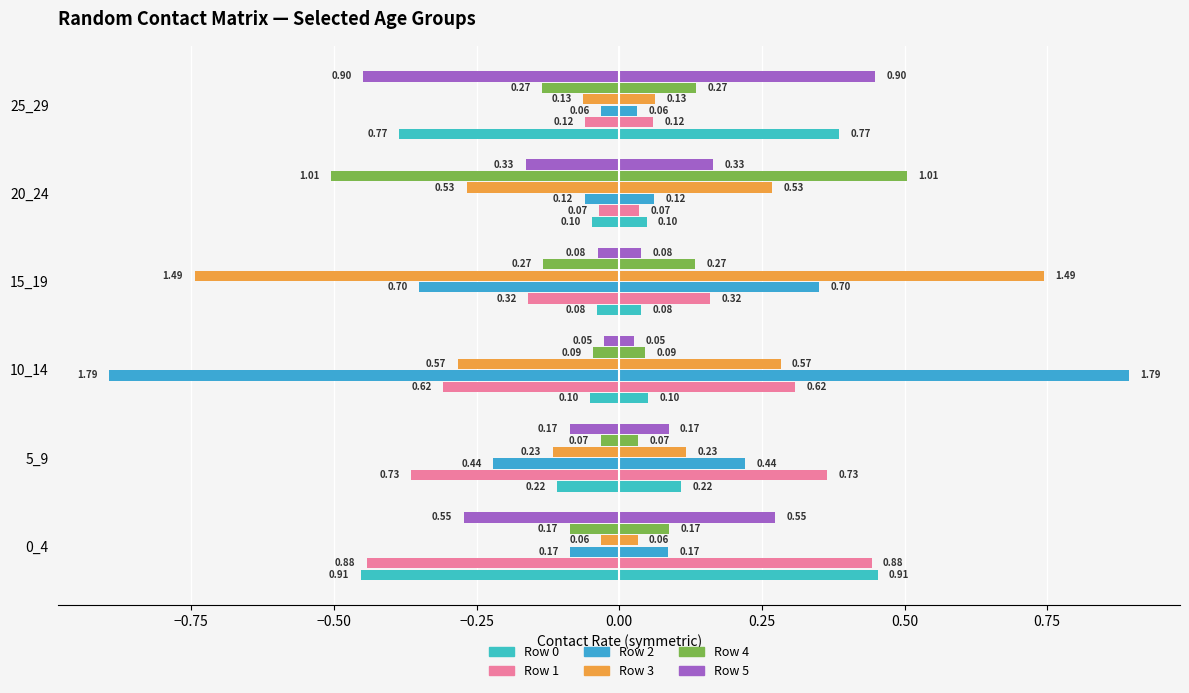

The Row 2 series shows -0.1 at 5_9. True or false?

False